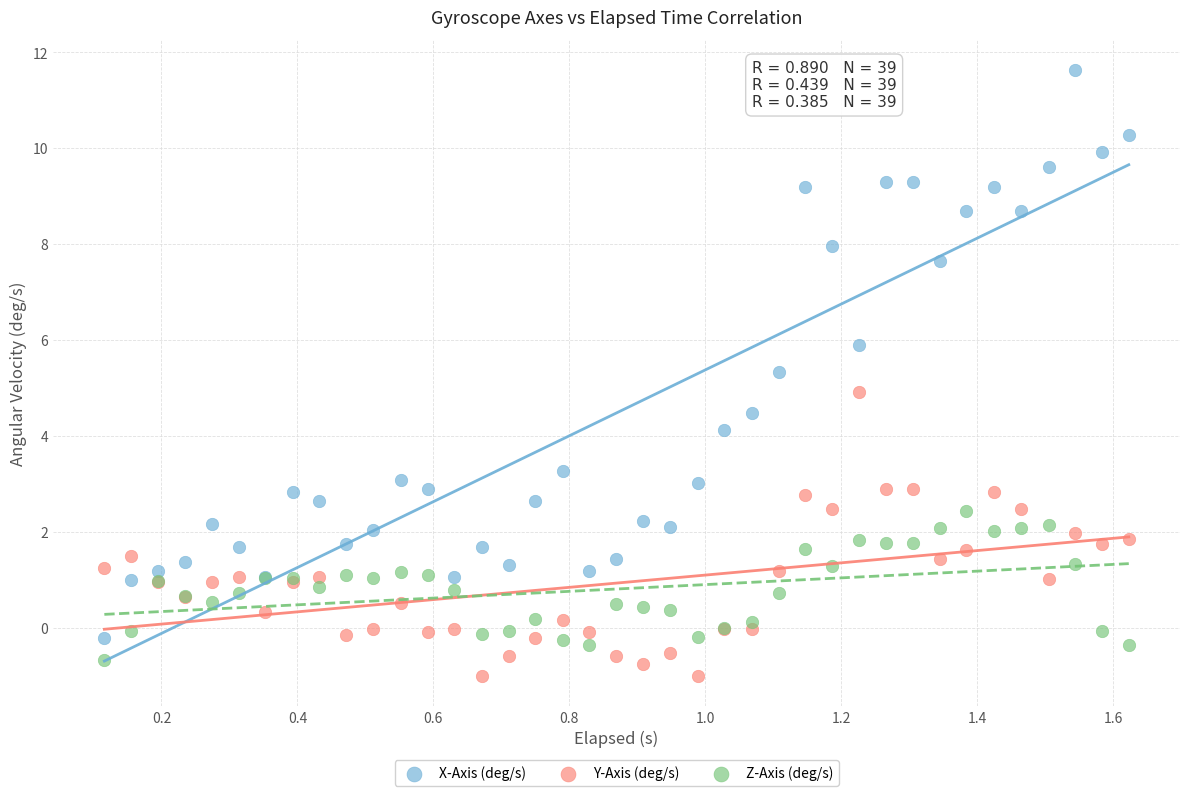

What is the X range (max minus min) for the scatter plot?

1.5